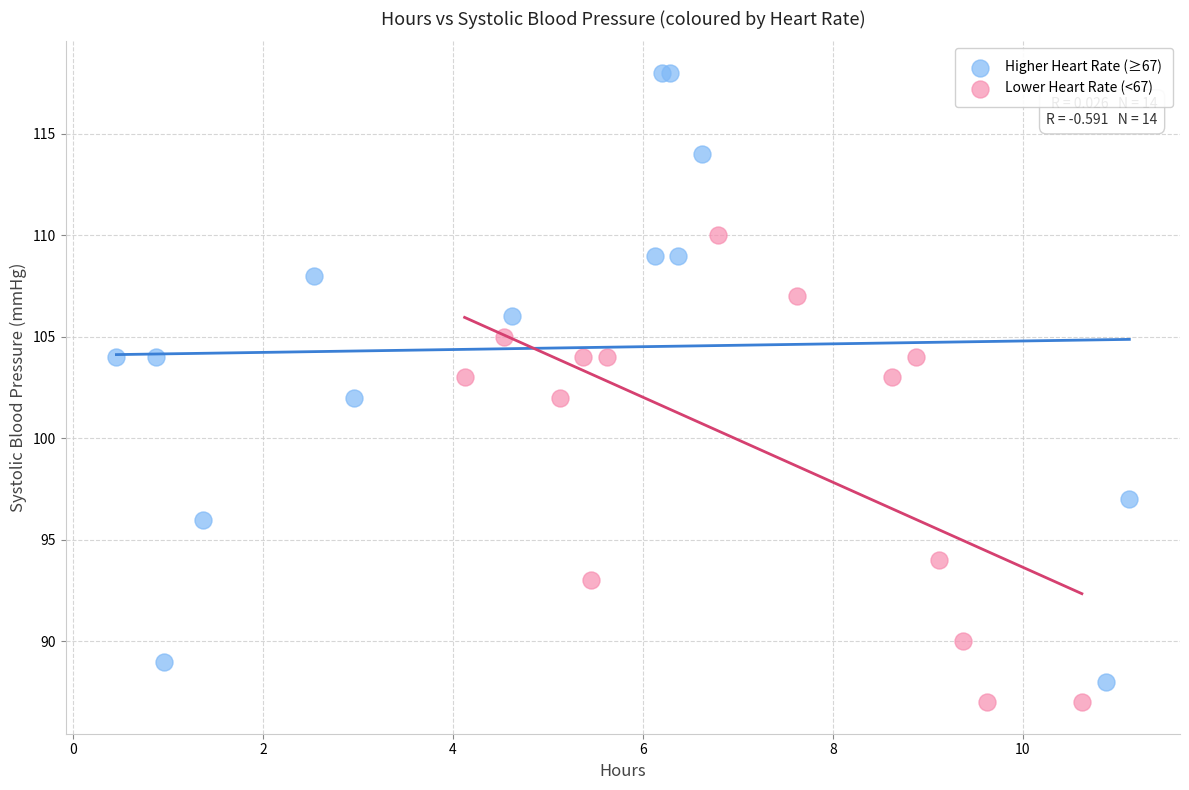

Which series contains the highest Y value?

Higher Heart Rate (≥67)